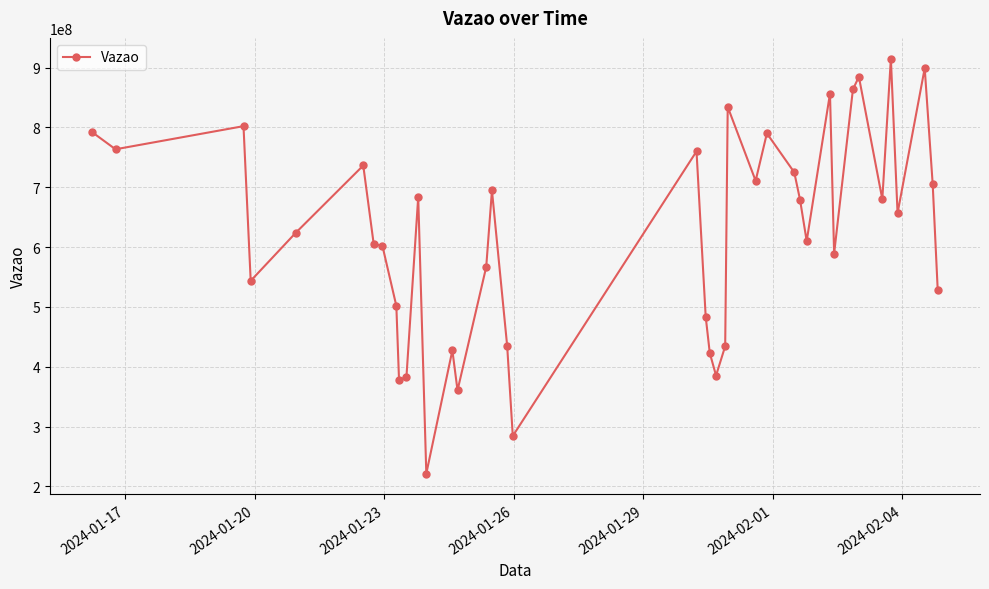

What is the average value?

620415828